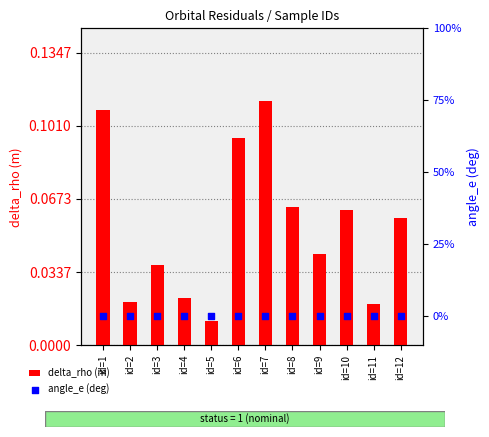

Which series has the widest spread of Y values?

delta_rho (m)